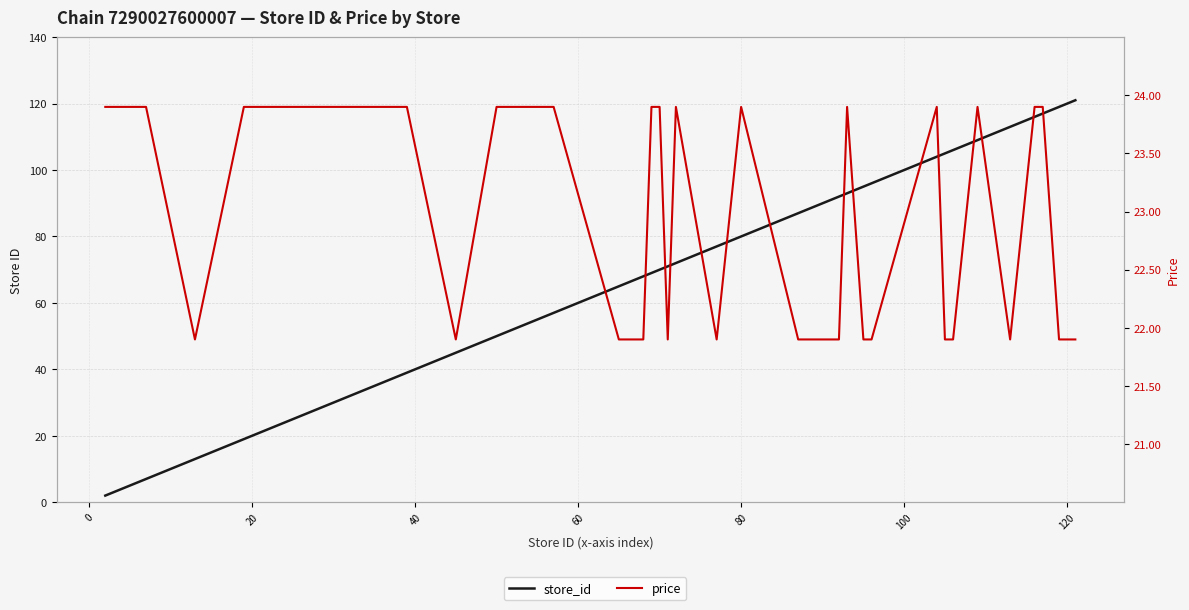

The value of store_id at 36 is 167.9. True or false?

False